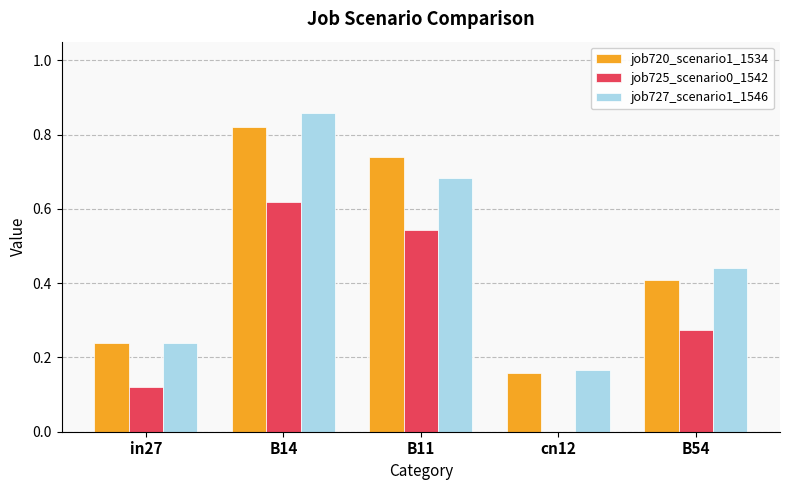

At which category is the sum across all series the highest?

B14